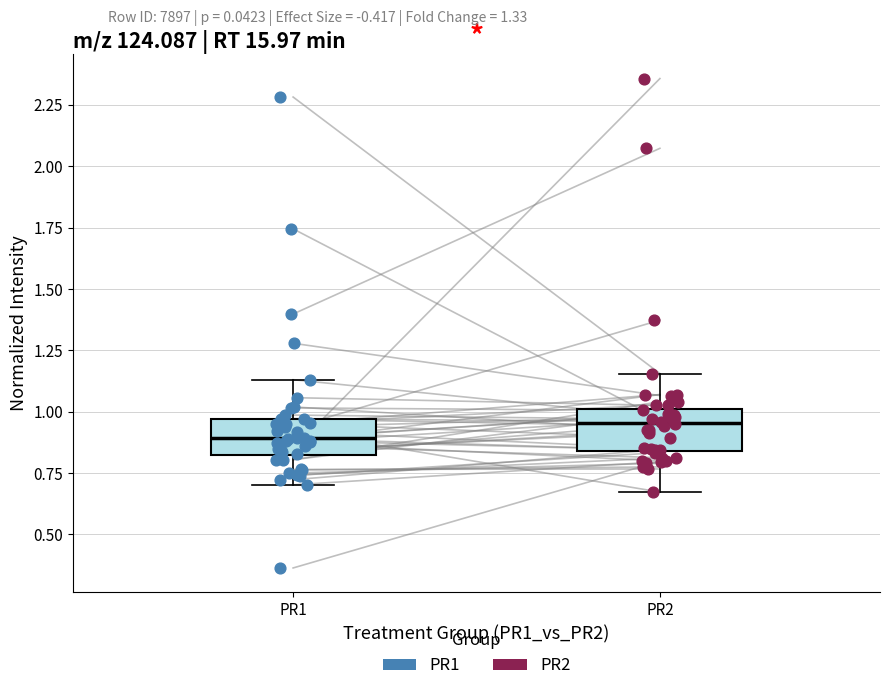

Reading left to right, read every box against the y-axis: the position of its median line, the range the box covers, and the ends of its whiskers. The values are not printed on the chart, so give them approximately, as read against the axis.

PR1: median 0.90, box 0.80 to 0.95, whiskers 0.70 to 1.15
PR2: median 0.95, box 0.85 to 1.00, whiskers 0.65 to 1.15